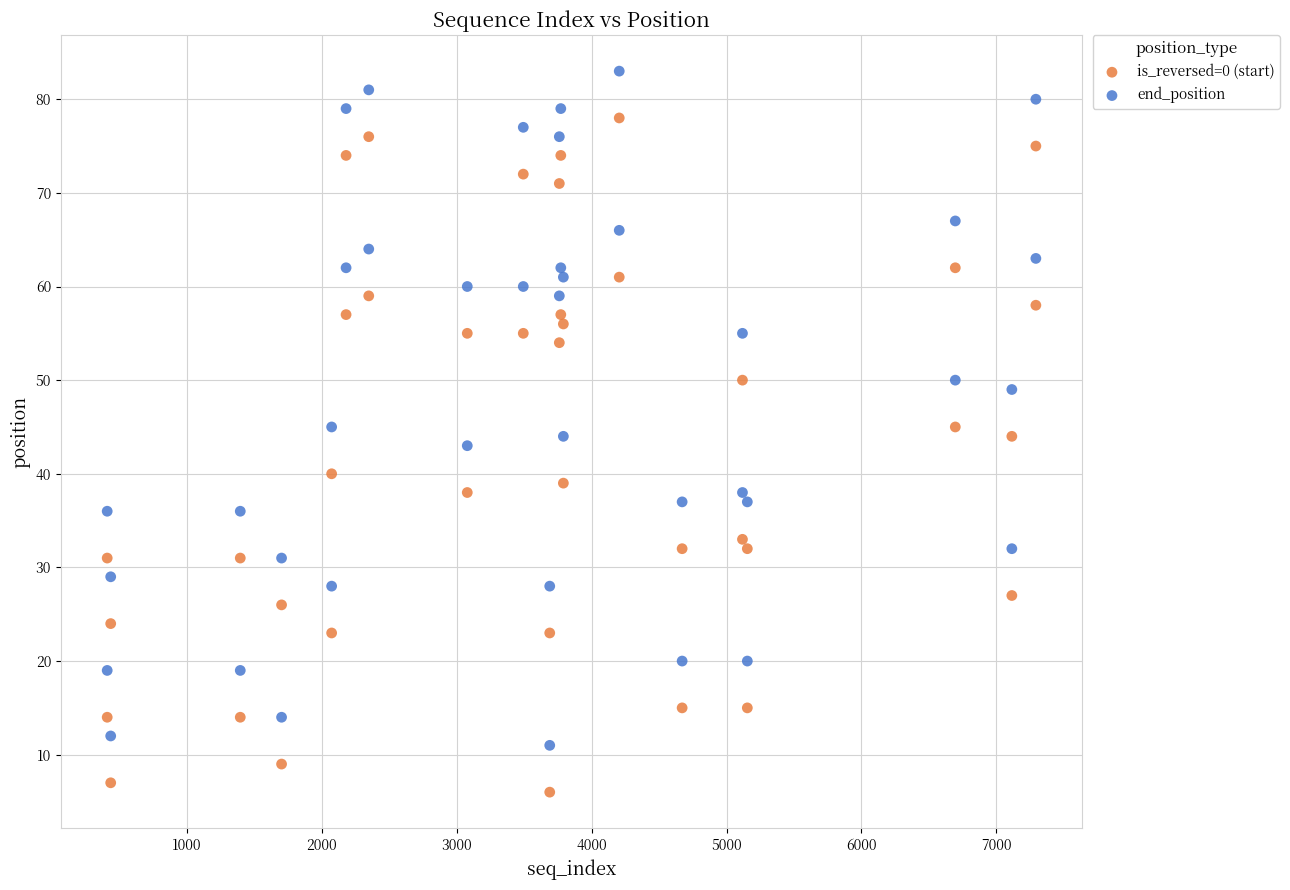

Across all data points, what is the range of X values (max minus min)?

6881